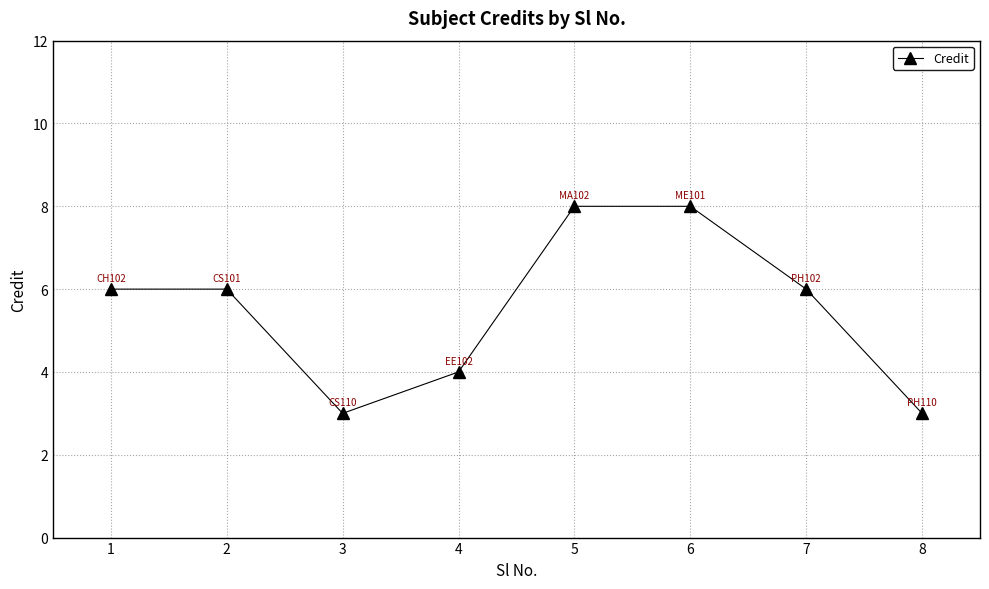

What is the value of the 5th point from the left?

8